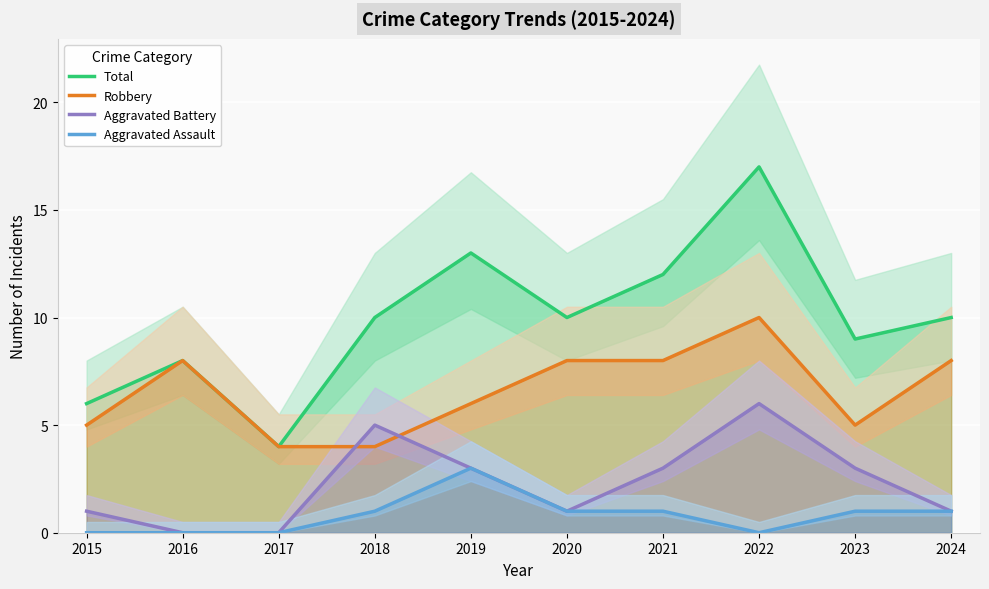

Where does the Aggravated Battery series first go above 3?

2018